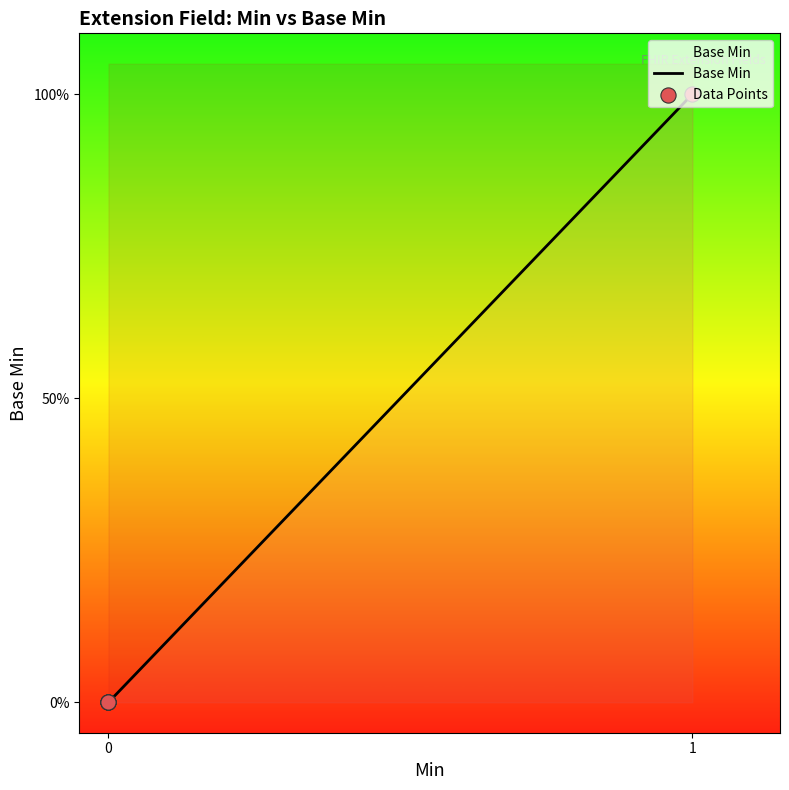

What is the change in value from 1 to 0?

-1